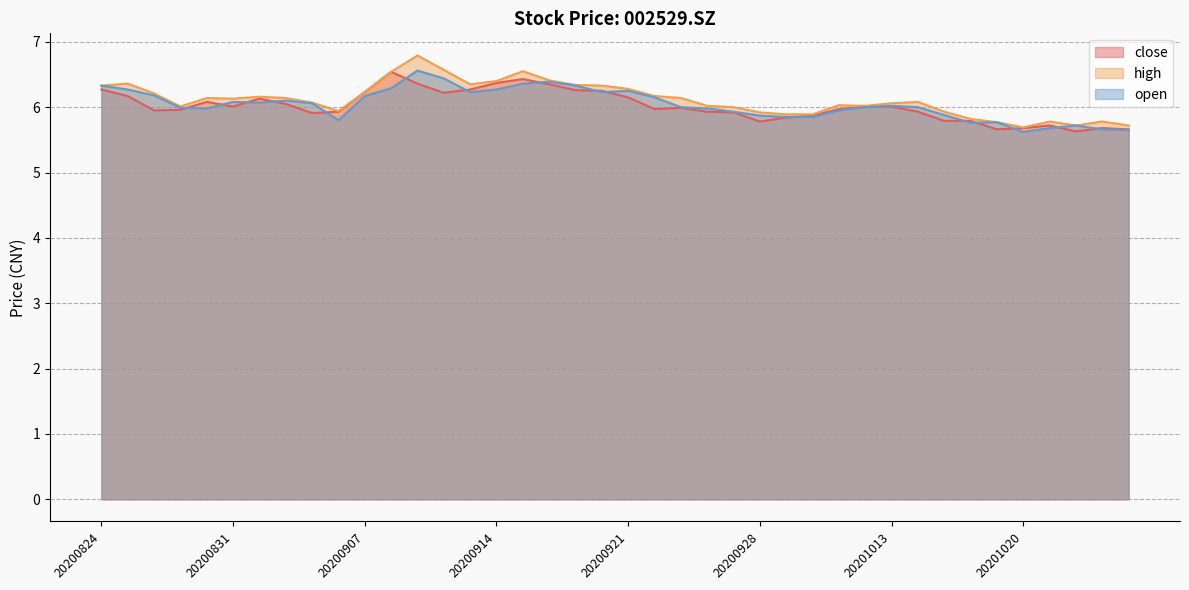

What is the total value across all series at 20200918?

18.8